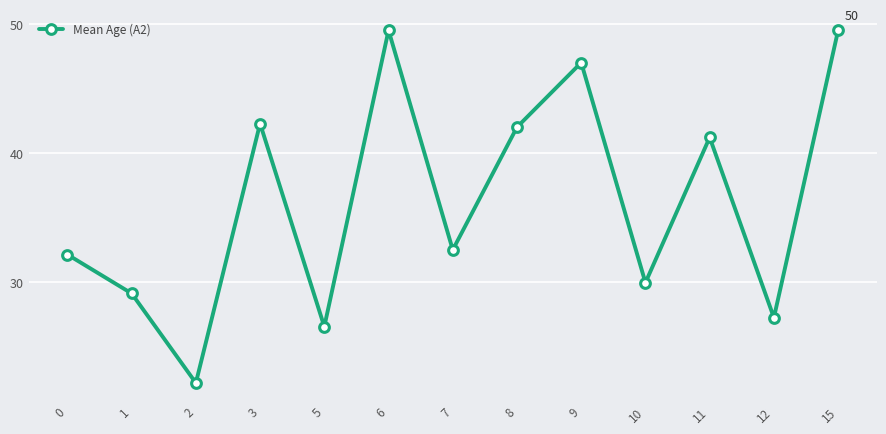

What is the minimum value shown in the chart?

22.2